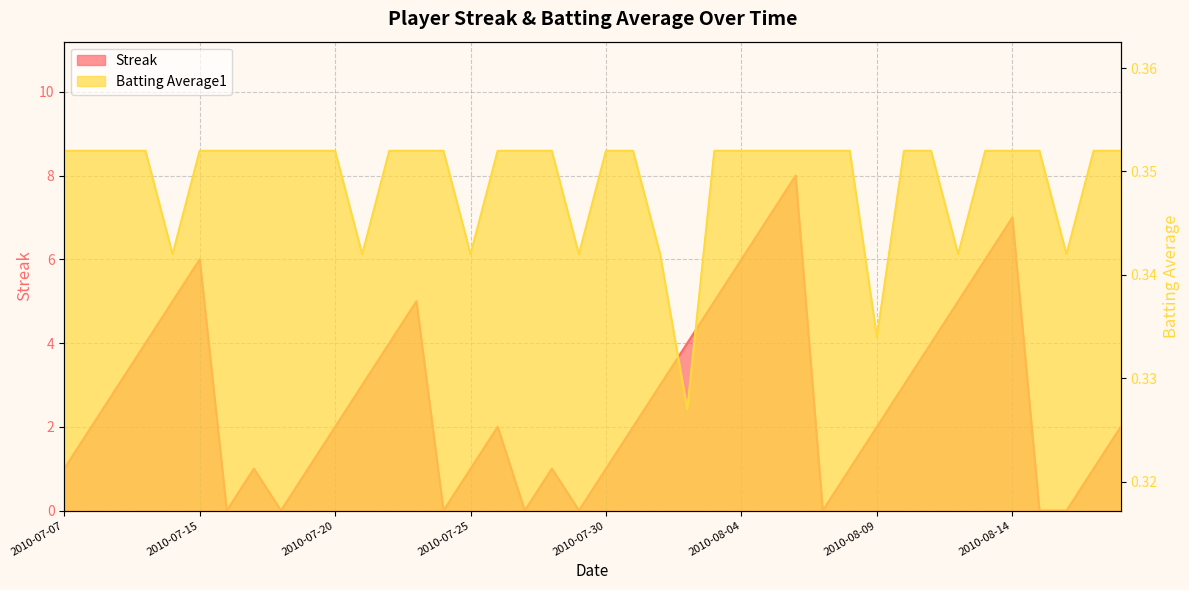

Rank the series by their maximum value, from lowest to highest.

Batting Average1, Streak